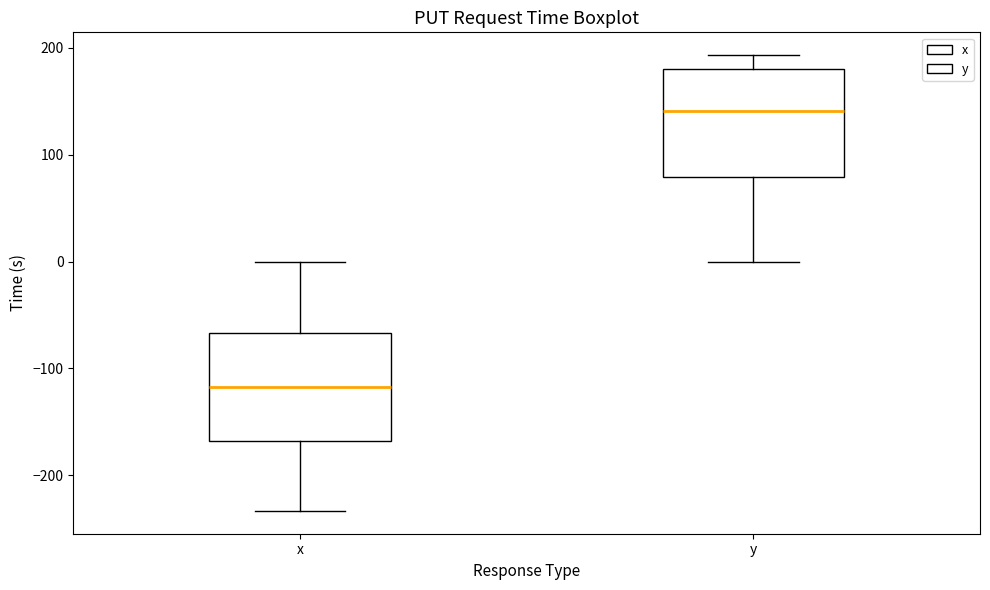

Where does the median line of the box for y sit on the y-axis? The values are not printed on the chart, so give them approximately, as read against the axis.

140